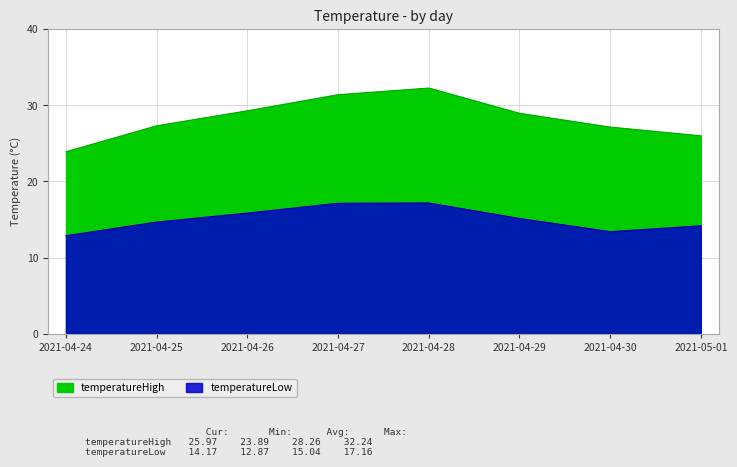

What is the average value of the temperatureLow series?

15.0